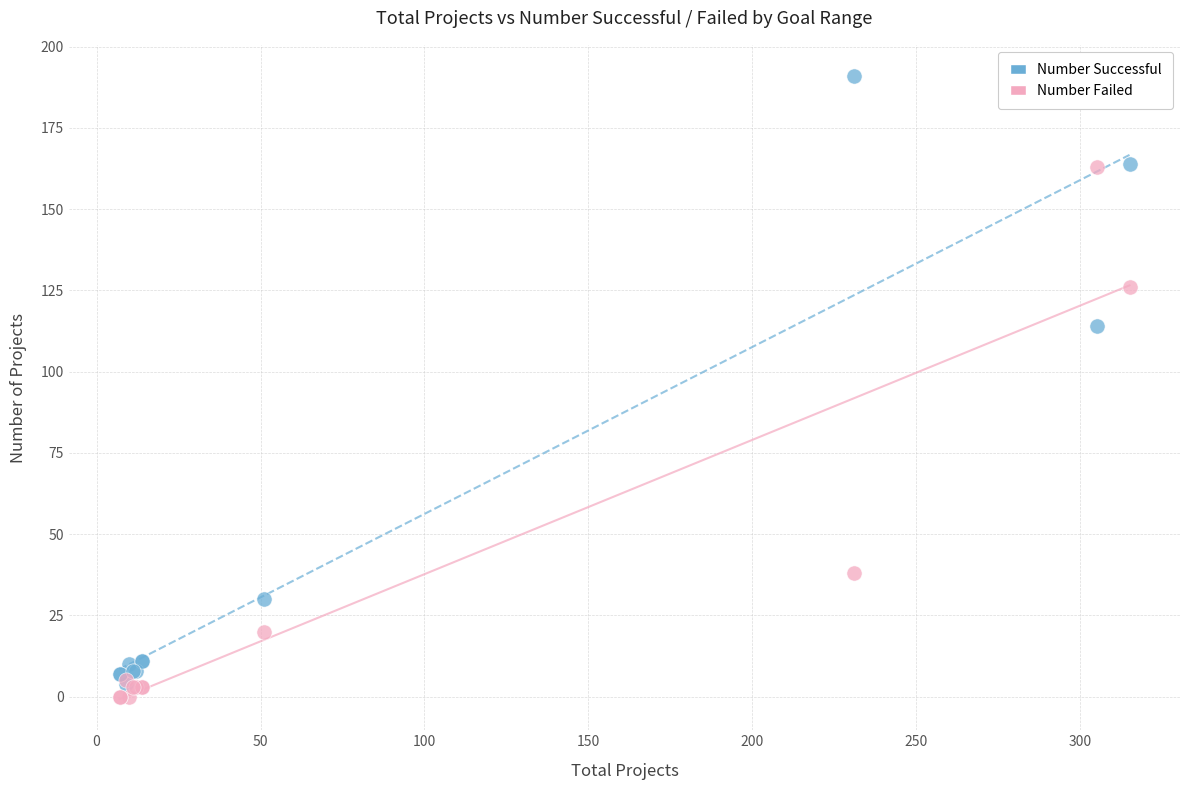

Which series reaches the maximum Y coordinate?

Number Successful